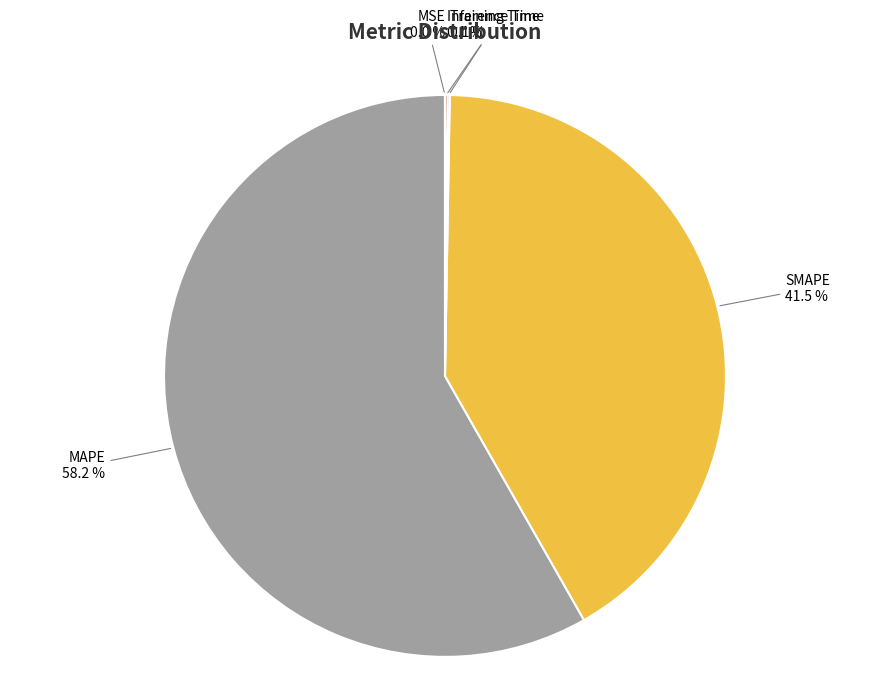

Does any single category account for the majority?

Yes